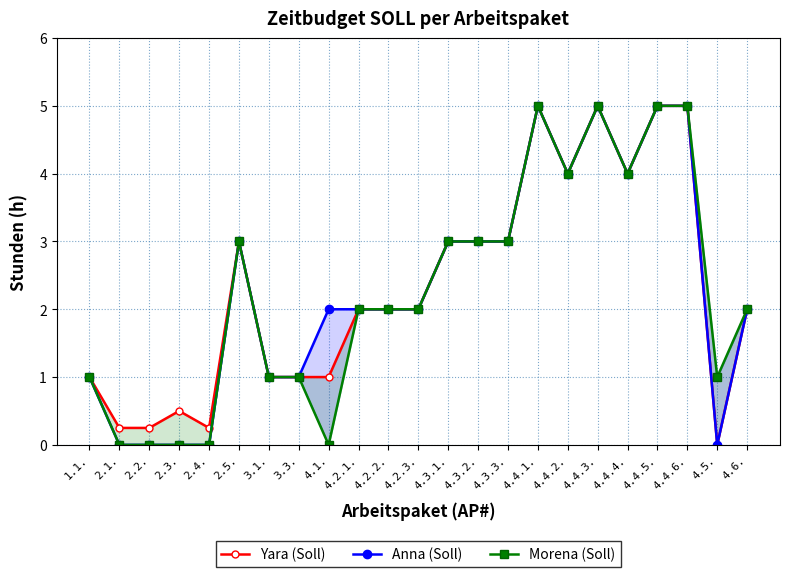

True or false: Anna (Soll) has a value of 1.4 at 4.3.3..

False